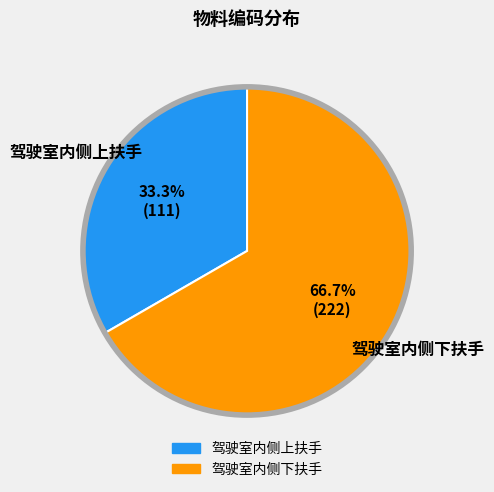

What is the ratio of the value at 驾驶室内侧上扶手 to the value at 驾驶室内侧下扶手?

0.5